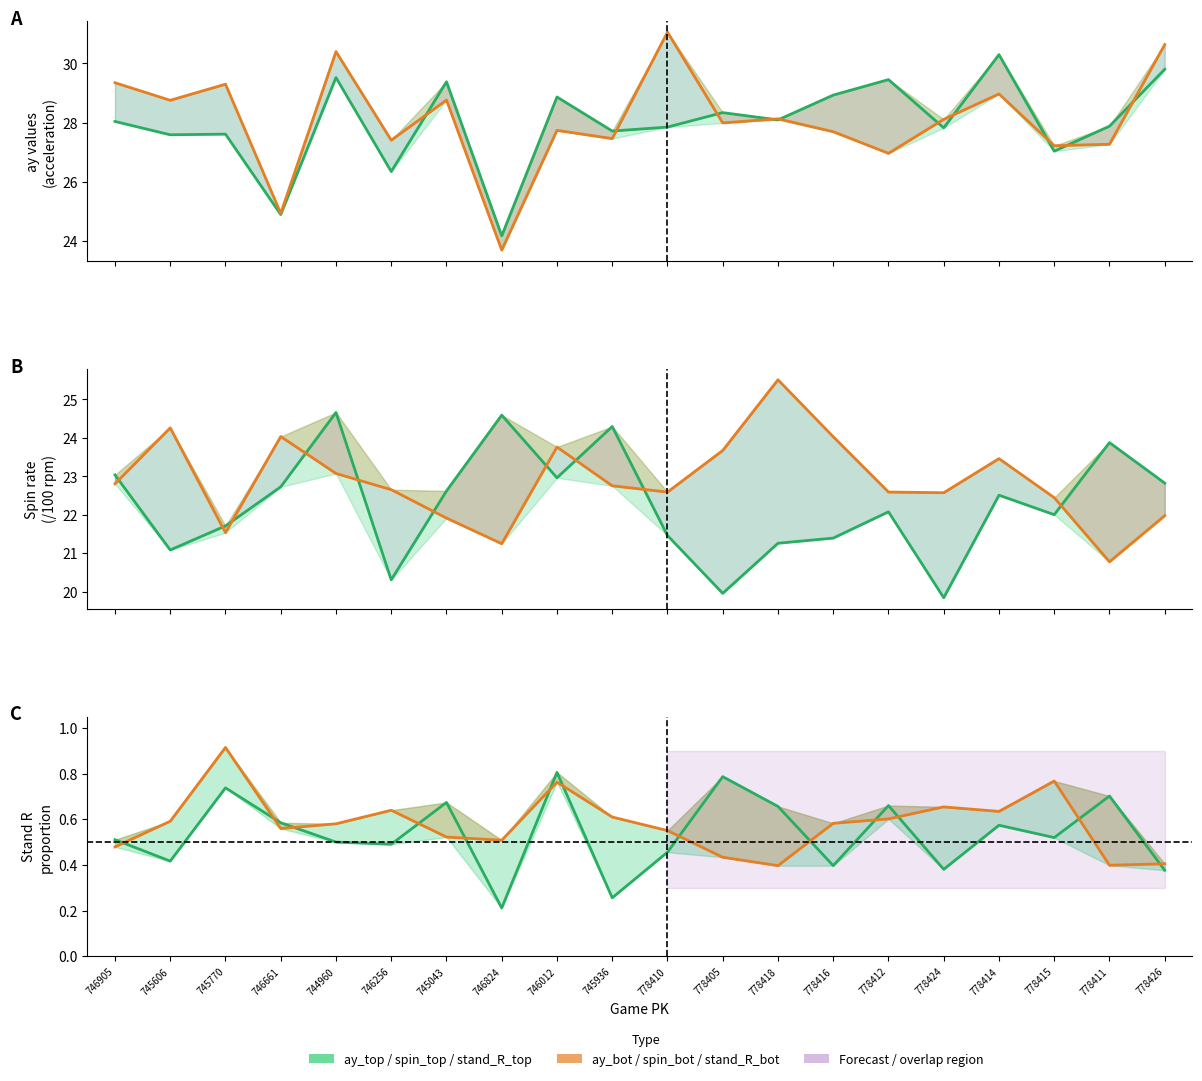

Reading right to left, what are all the values shown in this chart?

ay_top: 778426=29.8	778411=27.9	778415=27.0	778414=30.3	778424=27.8	778412=29.5	778416=28.9	778418=28.1	778405=28.3	778410=27.9	745936=27.7	746012=28.9	746824=24.2	745043=29.4	746256=26.3	744960=29.5	746661=24.9	745770=27.6	745606=27.6	746905=28.0
ay_bot: 778426=30.6	778411=27.3	778415=27.2	778414=29.0	778424=28.1	778412=27.0	778416=27.7	778418=28.1	778405=28.0	778410=31.1	745936=27.5	746012=27.7	746824=23.7	745043=28.8	746256=27.4	744960=30.4	746661=24.9	745770=29.3	745606=28.8	746905=29.3
release_spin_rate_top: 778426=22.8	778411=23.9	778415=22.0	778414=22.5	778424=19.8	778412=22.1	778416=21.4	778418=21.3	778405=20.0	778410=21.5	745936=24.3	746012=23.0	746824=24.6	745043=22.6	746256=20.3	744960=24.7	746661=22.7	745770=21.7	745606=21.1	746905=23.0
release_spin_rate_bot: 778426=22.0	778411=20.8	778415=22.4	778414=23.5	778424=22.6	778412=22.6	778416=24.0	778418=25.5	778405=23.7	778410=22.6	745936=22.8	746012=23.8	746824=21.2	745043=21.9	746256=22.7	744960=23.1	746661=24.0	745770=21.5	745606=24.3	746905=22.8
stand_R_top: 778426=0.4	778411=0.7	778415=0.5	778414=0.6	778424=0.4	778412=0.7	778416=0.4	778418=0.7	778405=0.8	778410=0.5	745936=0.3	746012=0.8	746824=0.2	745043=0.7	746256=0.5	744960=0.5	746661=0.6	745770=0.7	745606=0.4	746905=0.5
stand_R_bot: 778426=0.4	778411=0.4	778415=0.8	778414=0.6	778424=0.7	778412=0.6	778416=0.6	778418=0.4	778405=0.4	778410=0.6	745936=0.6	746012=0.8	746824=0.5	745043=0.5	746256=0.6	744960=0.6	746661=0.6	745770=0.9	745606=0.6	746905=0.5